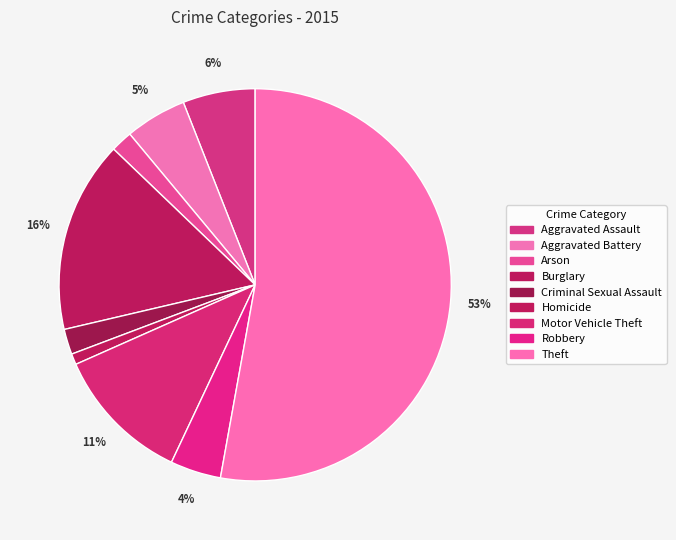

How many segments does this pie chart have?

9